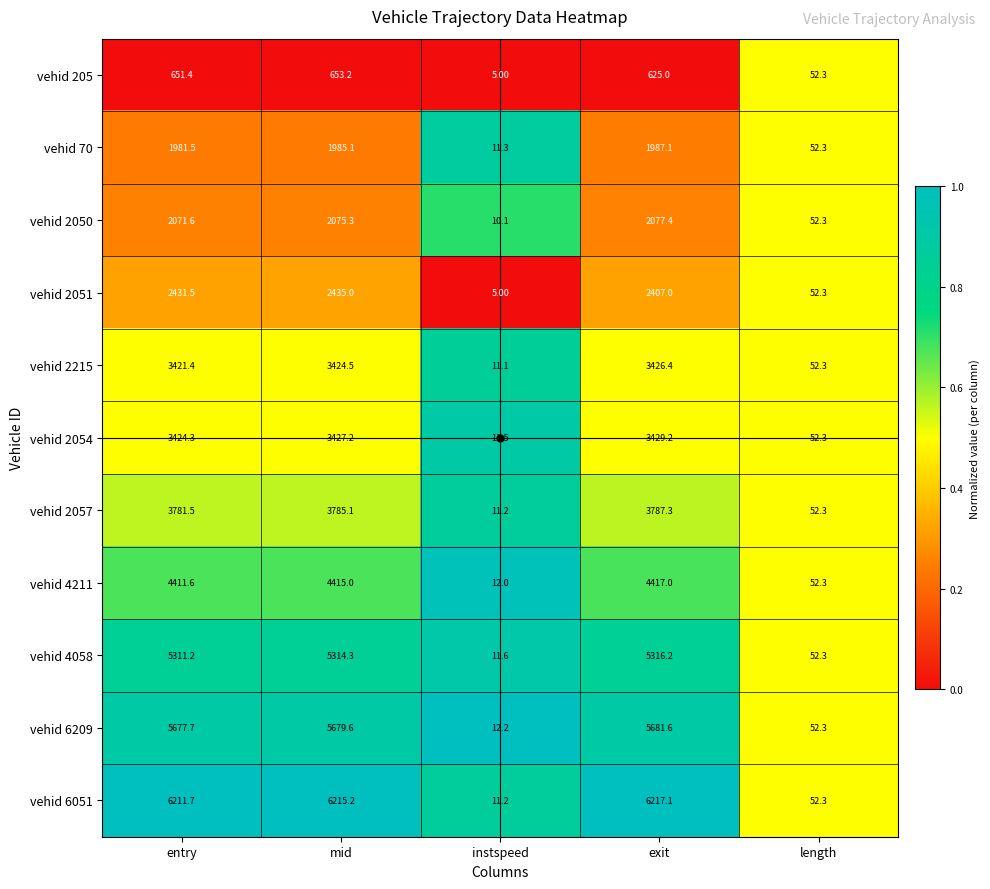

What is the difference between the maximum and second lowest values in the vehid 2215 series?

3374.1